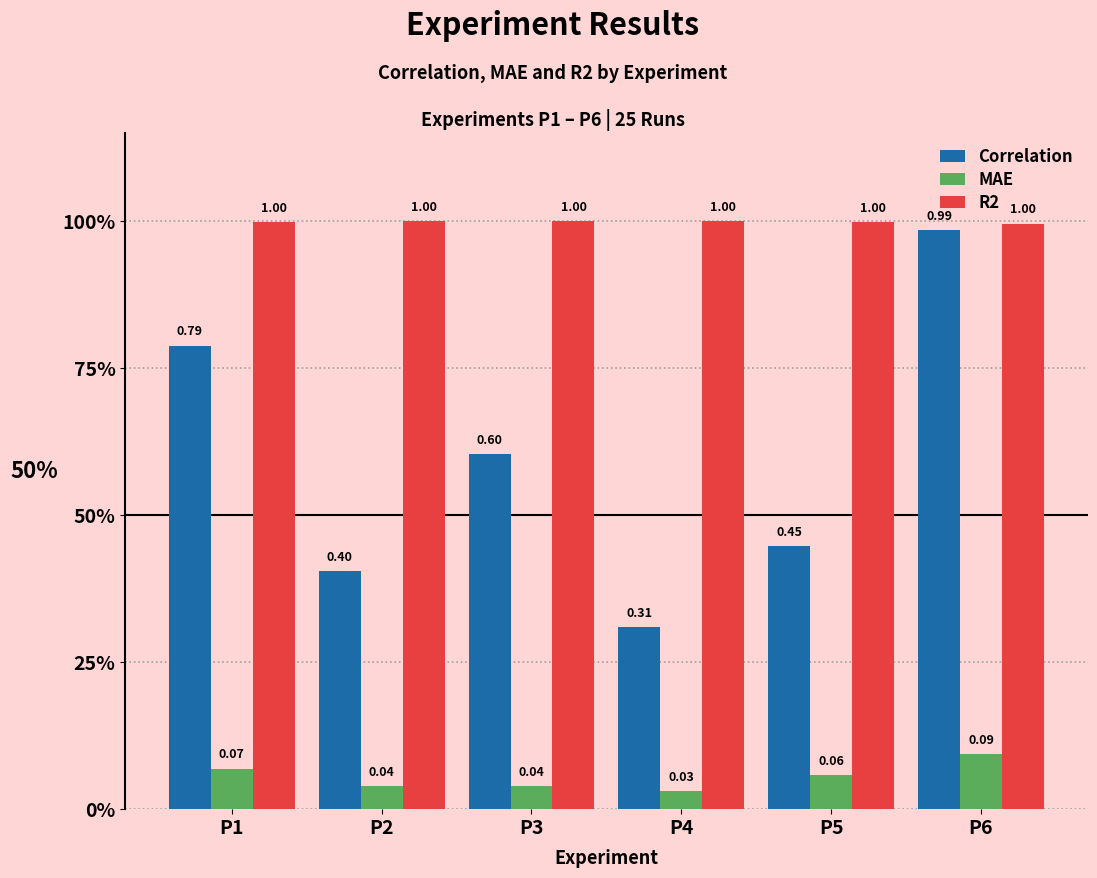

What is the greatest value displayed?

1.0